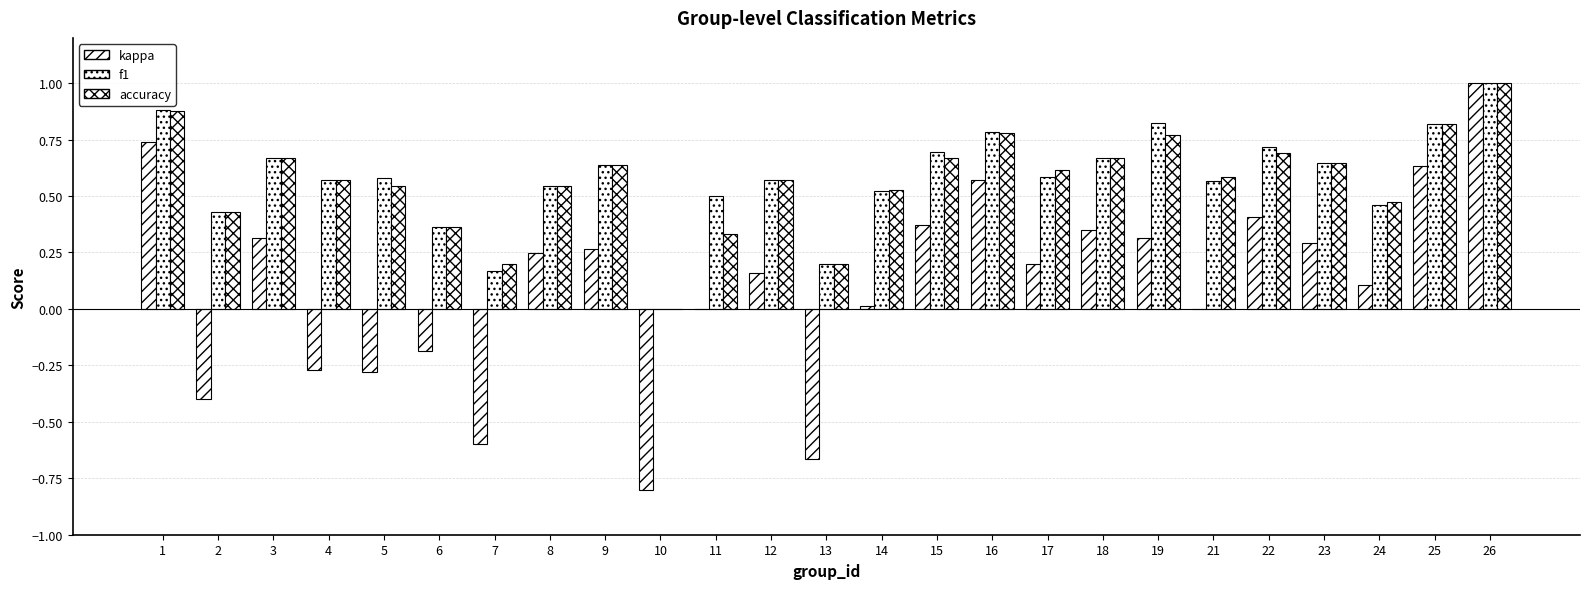

Rank the series by their maximum value, from lowest to highest.

kappa, f1, accuracy